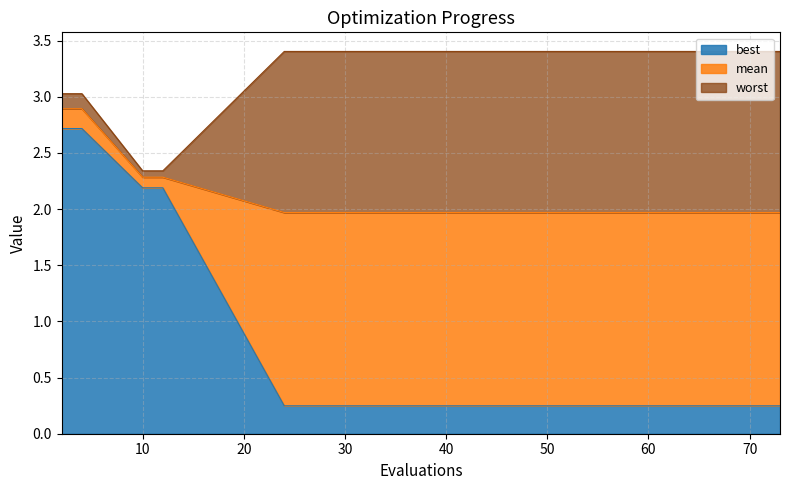

What is the maximum value shown in the chart?

3.4